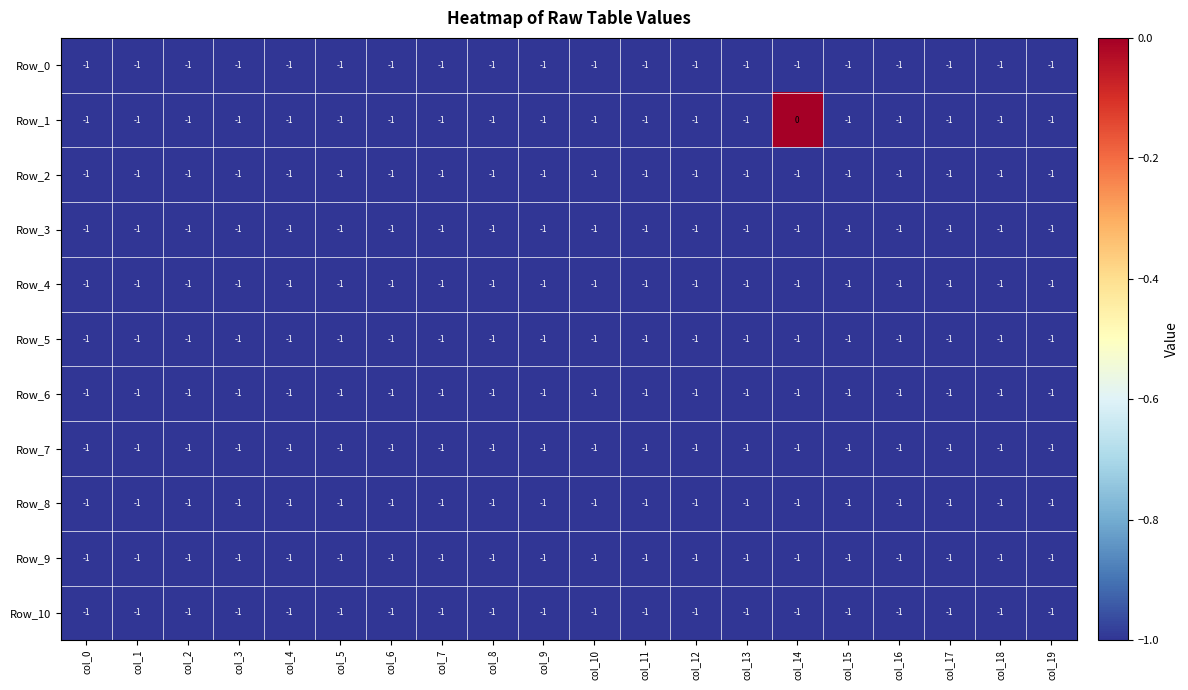

The value of Row_4 at col_10 is -1. True or false?

True